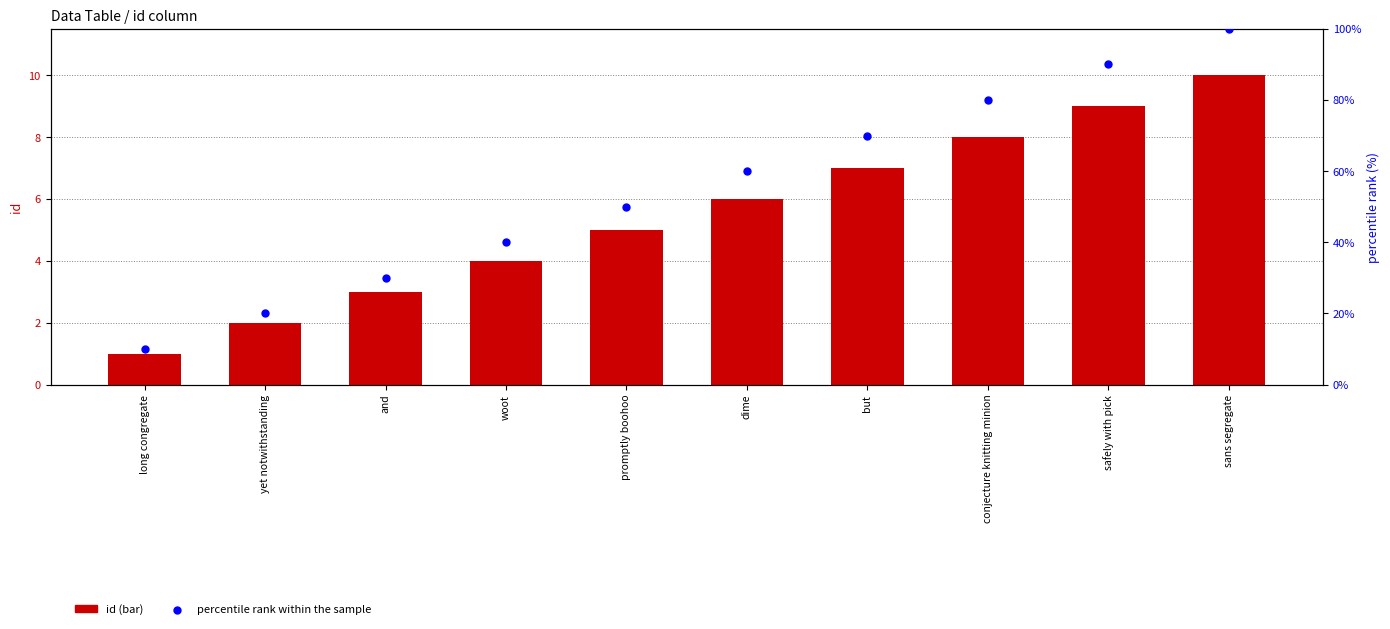

At how many categories does at least one series exceed 3?

10